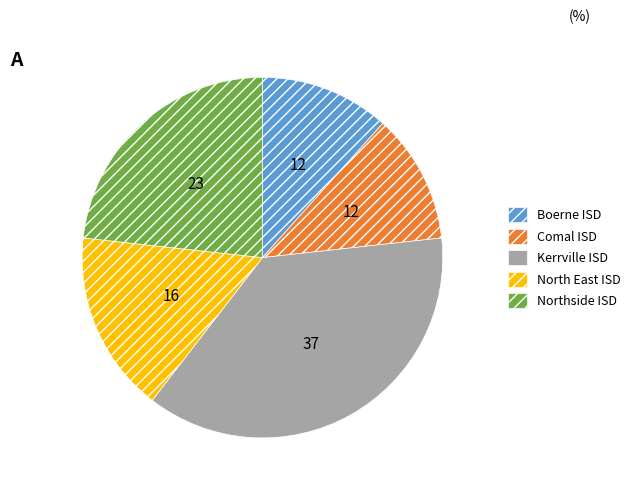

Does any single category account for the majority?

No